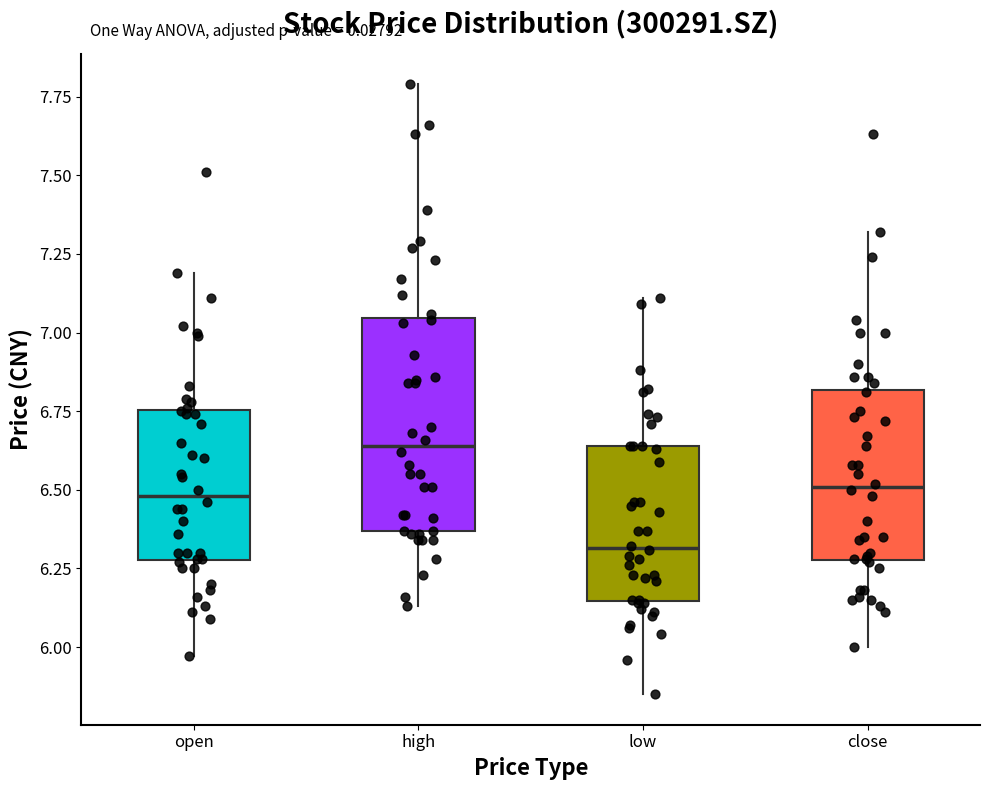

Which box is the tallest, from its lower edge to its upper edge?

high